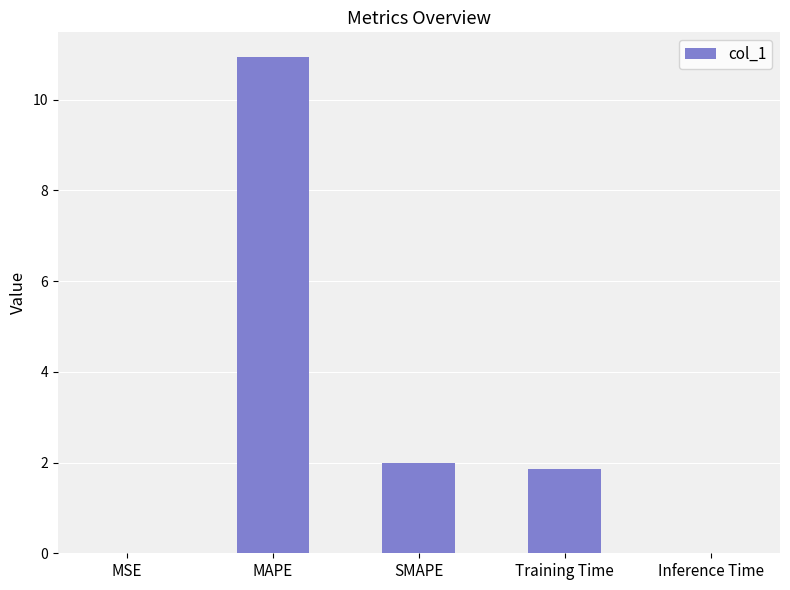

What is the difference between the values at Training Time and Inference Time?

1.9